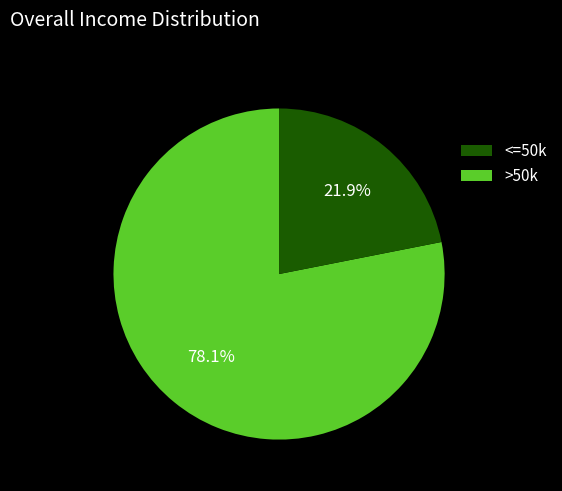

To the nearest percent, what is the average slice percentage?

50%